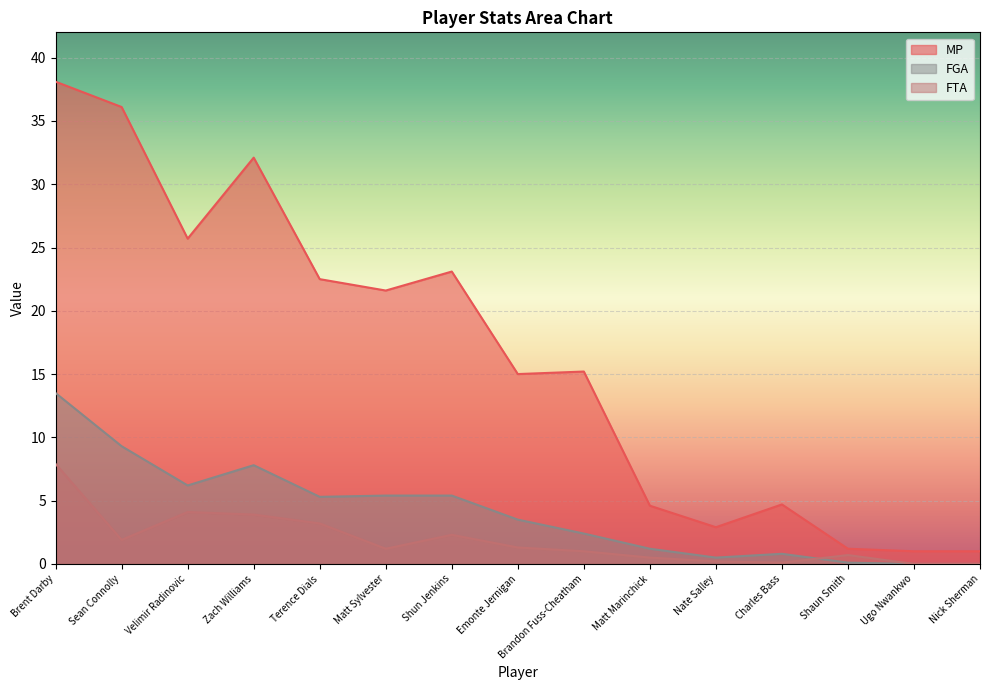

What is the sum of the FTA values at Emonte Jernigan and Velimir Radinovic?

5.4